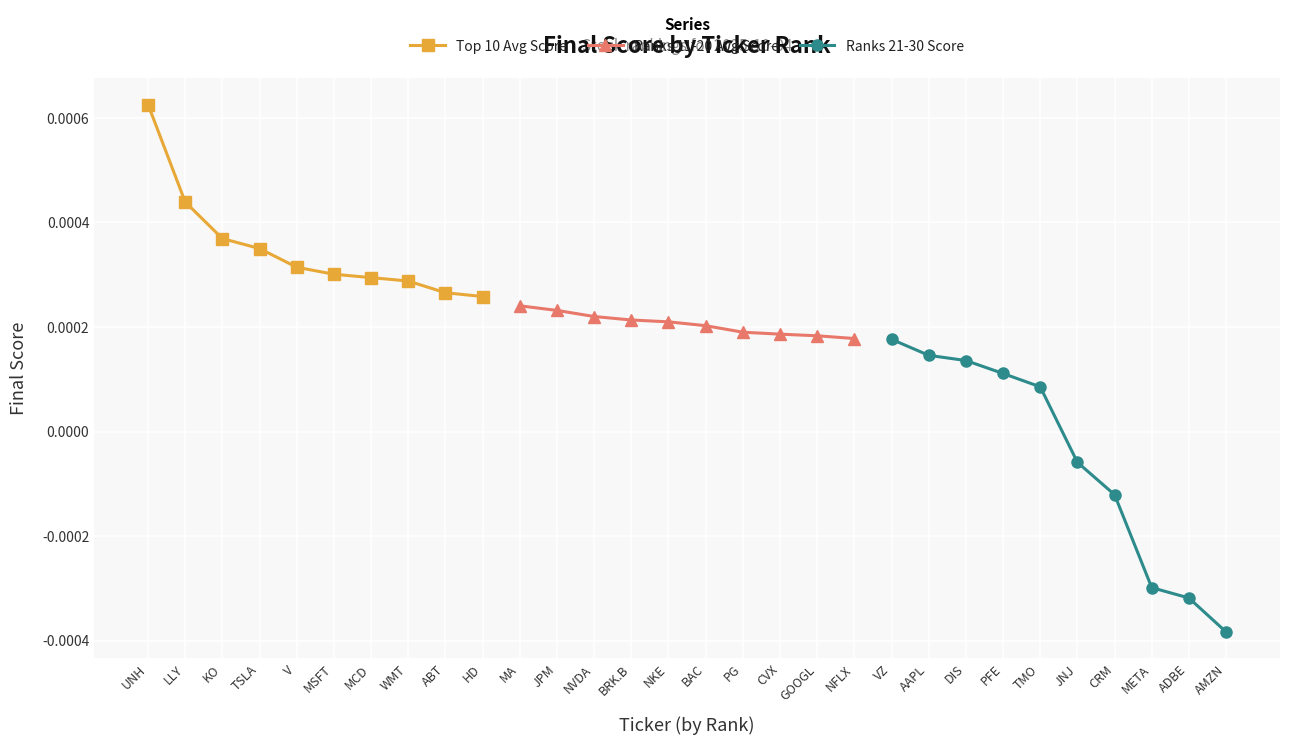

Count the Top 10 Avg Score values in the range 0 to 1.

10